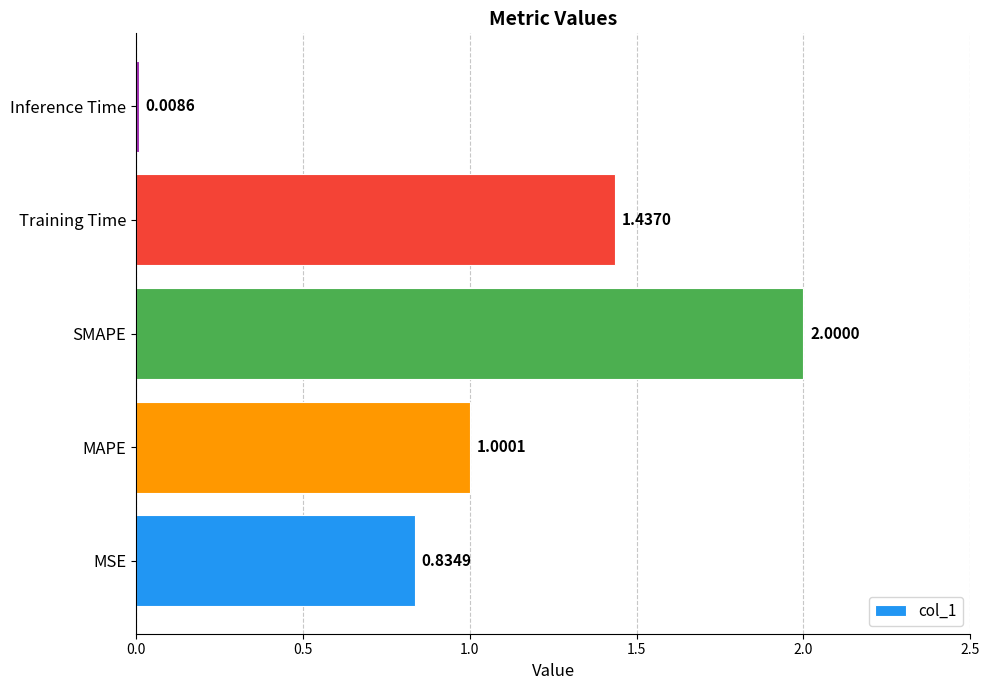

What is the average value?

1.1